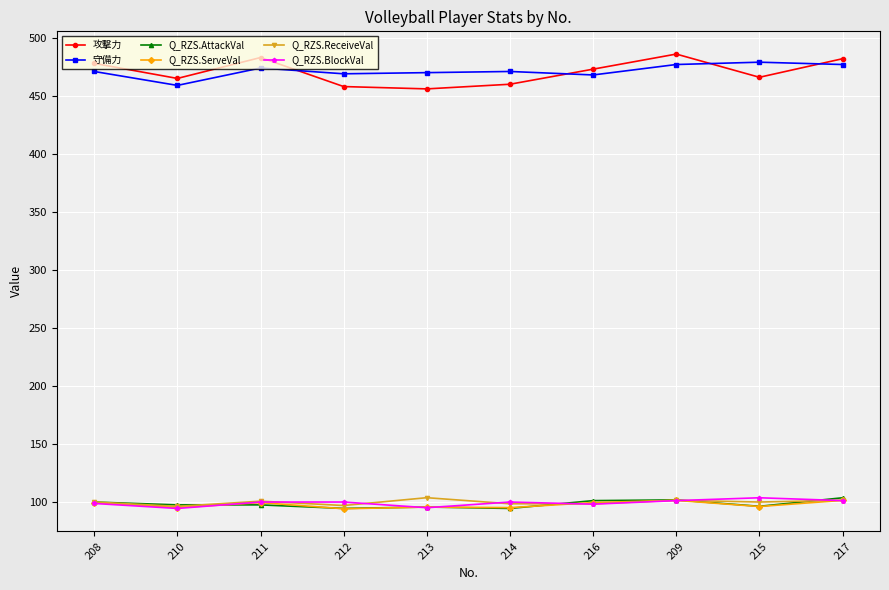

Between 213 and 217, which series saw the biggest shift?

攻撃力